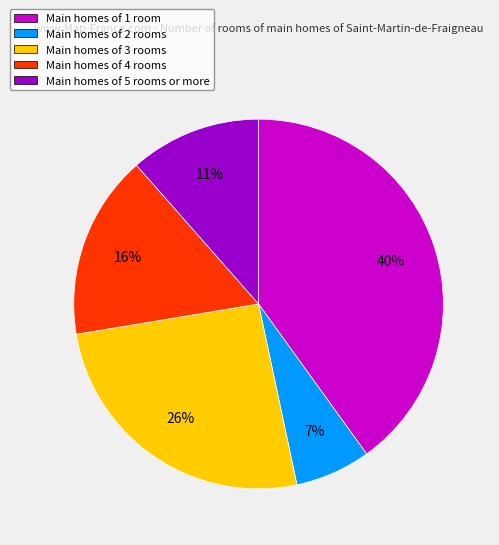

Rank the categories by value from lowest to highest.

Main homes of 2 rooms, Main homes of 5 rooms or more, Main homes of 4 rooms, Main homes of 3 rooms, Main homes of 1 room